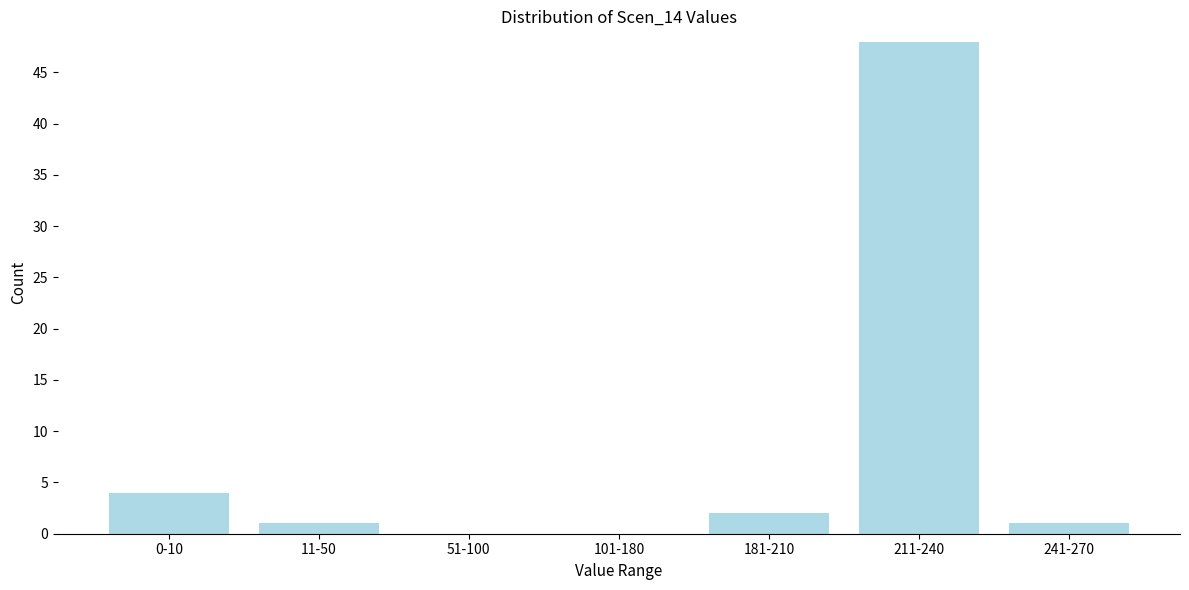

Reading left to right, transcribe all the data shown in this chart.

0-10=4	11-50=1	51-100=0	101-180=0	181-210=2	211-240=48	241-270=1